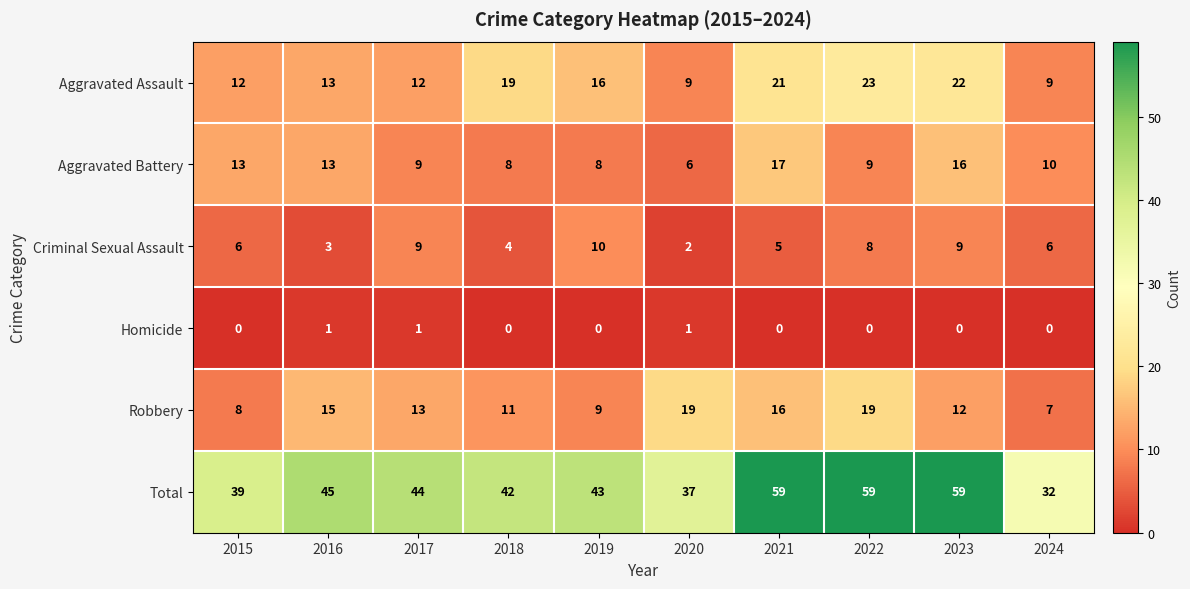

What is the maximum value shown in the chart?

59